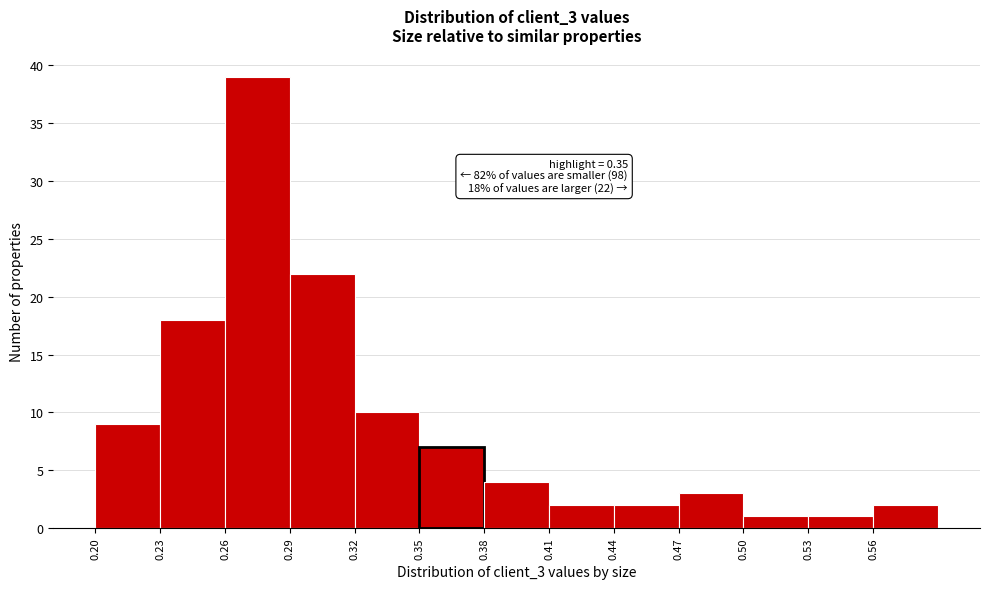

Over which range of the x-axis is the bar tallest?

0.26 to 0.29